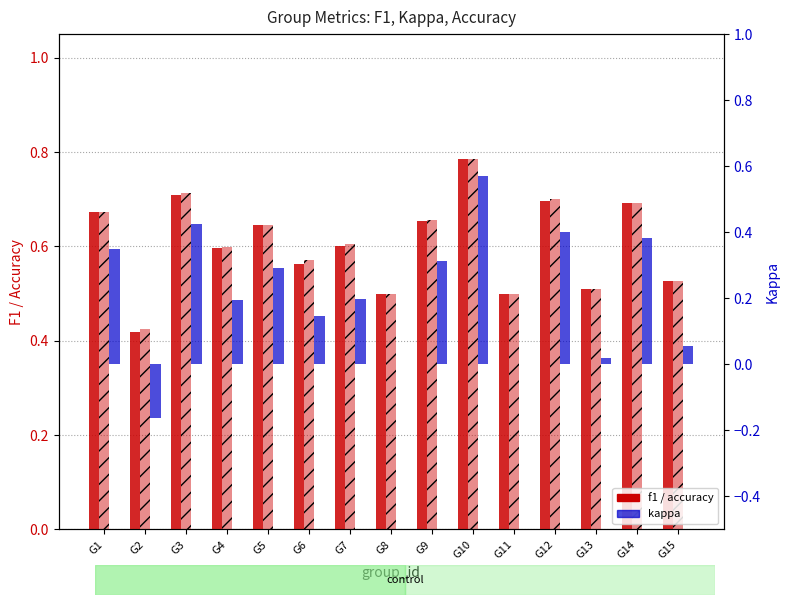

Reading left to right, transcribe all the data shown in this chart.

f1: G1=0.7	G2=0.4	G3=0.7	G4=0.6	G5=0.6	G6=0.6	G7=0.6	G8=0.5	G9=0.7	G10=0.8	G11=0.5	G12=0.7	G13=0.5	G14=0.7	G15=0.5
accuracy: G1=0.7	G2=0.4	G3=0.7	G4=0.6	G5=0.6	G6=0.6	G7=0.6	G8=0.5	G9=0.7	G10=0.8	G11=0.5	G12=0.7	G13=0.5	G14=0.7	G15=0.5
kappa: G1=0.3	G2=-0.2	G3=0.4	G4=0.2	G5=0.3	G6=0.1	G7=0.2	G8=0.0	G9=0.3	G10=0.6	G11=0.0	G12=0.4	G13=0.0	G14=0.4	G15=0.1